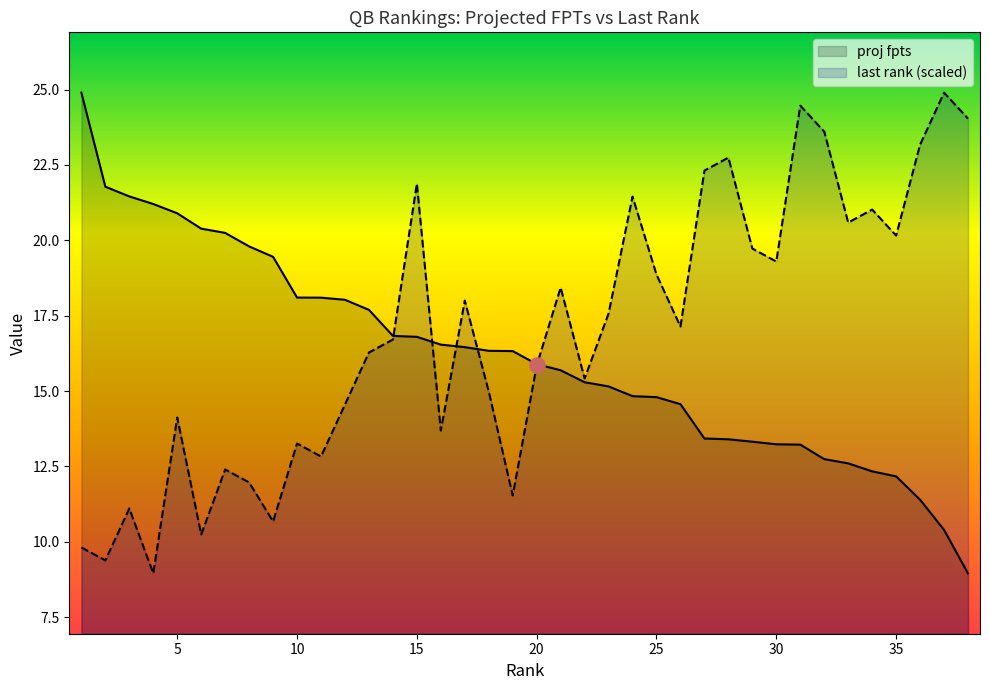

Which series reaches the minimum Y coordinate?

proj fpts